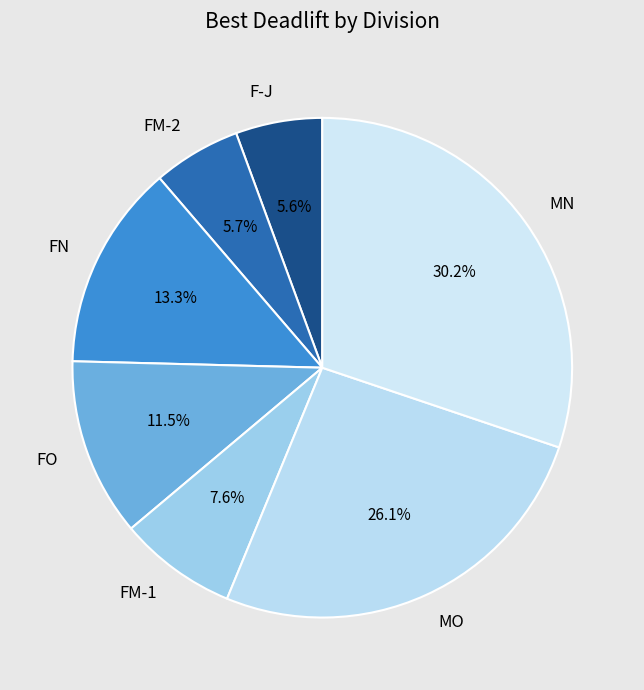

How much of the chart is everything except MO?

73.9%